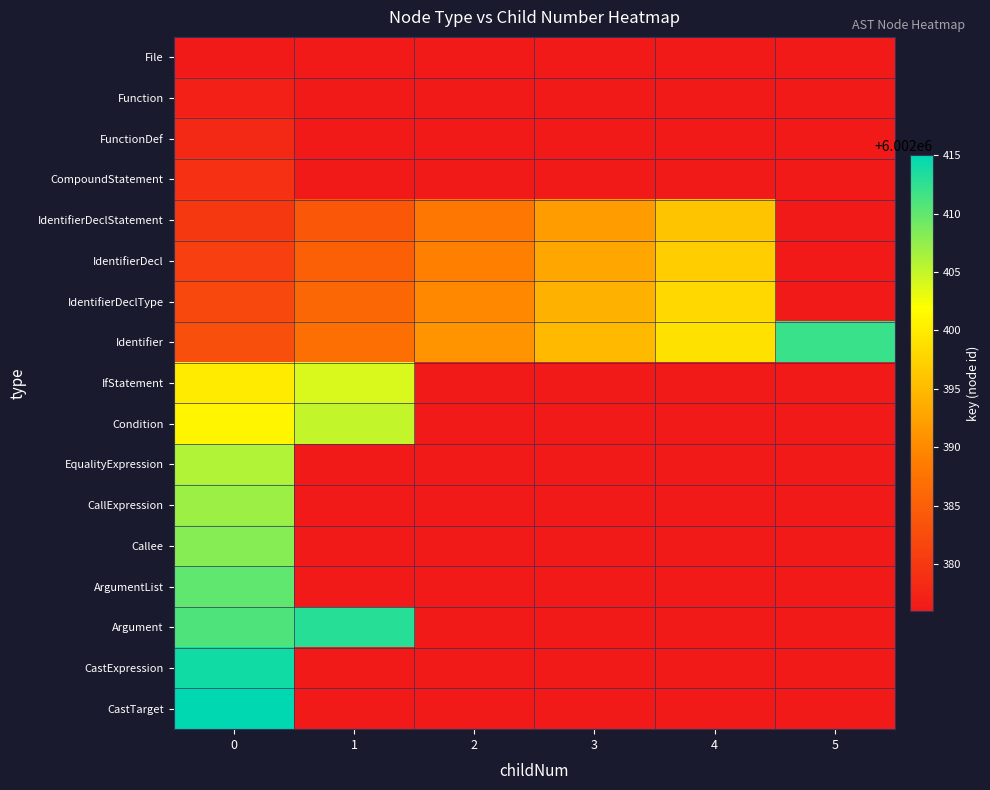

What is the smallest value displayed?

6002376